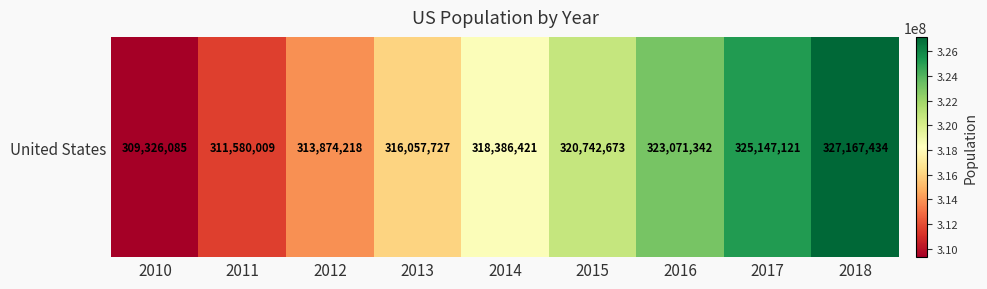

What is the average value?

318372559